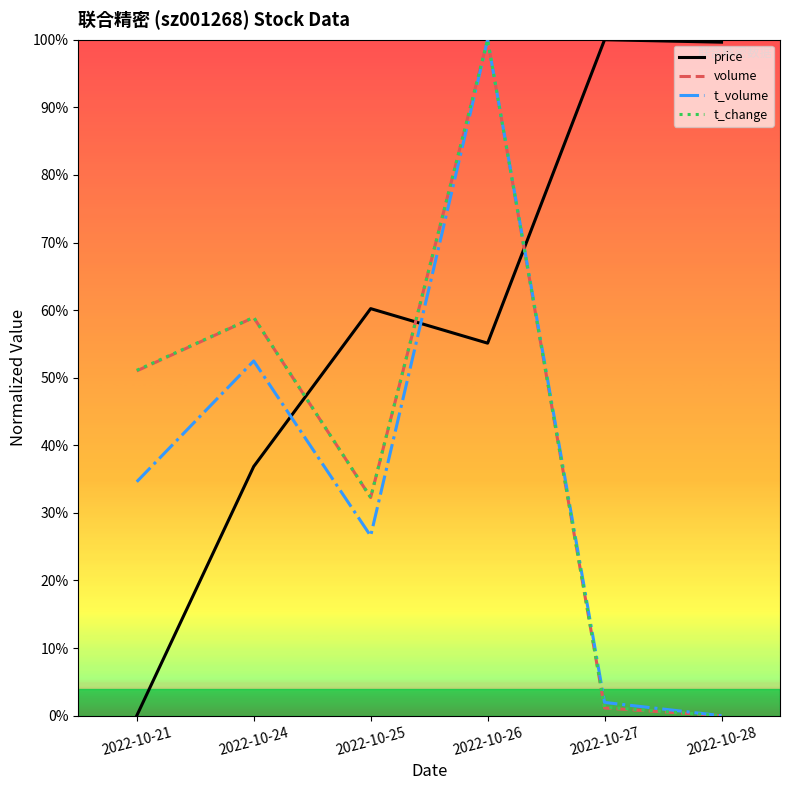

Does the chart have visible grid lines?

No